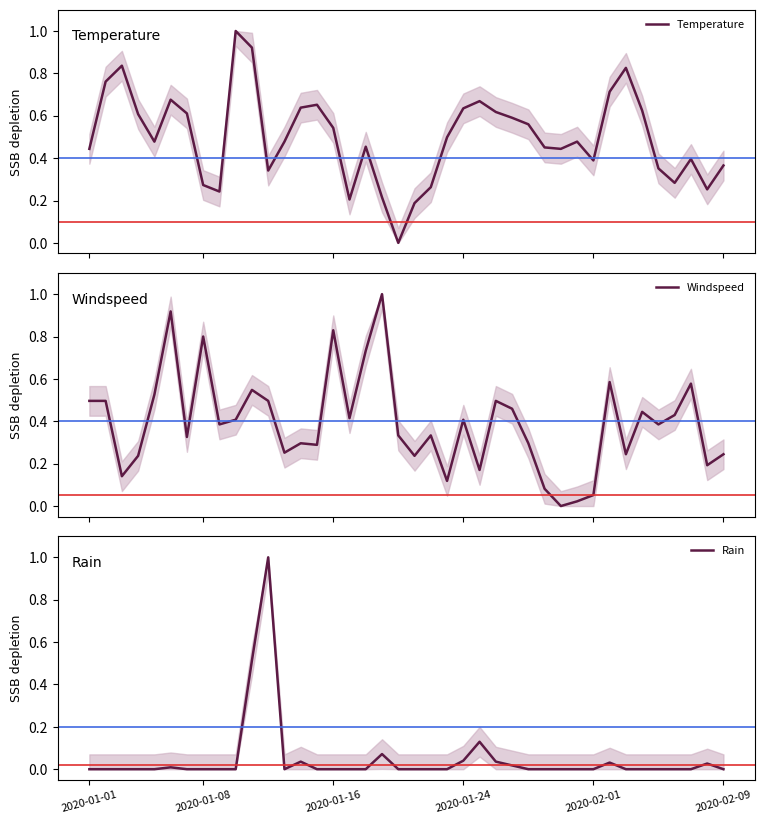

True or false: Windspeed and Temperature intersect in this chart.

True